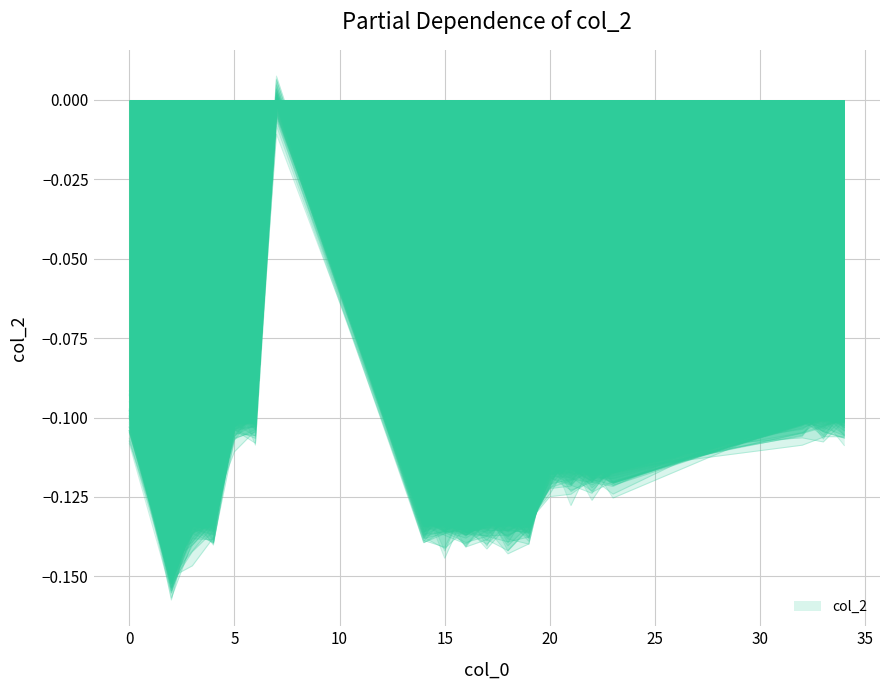

How many lines are shown in the chart?

1